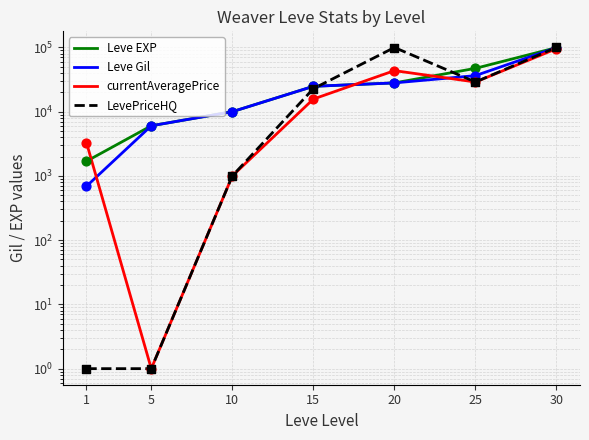

At how many categories does at least one series exceed 15189?

4